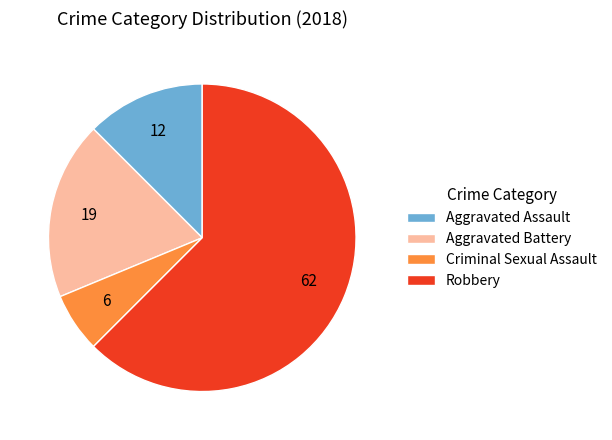

Does Aggravated Assault account for over 50% of the chart?

No